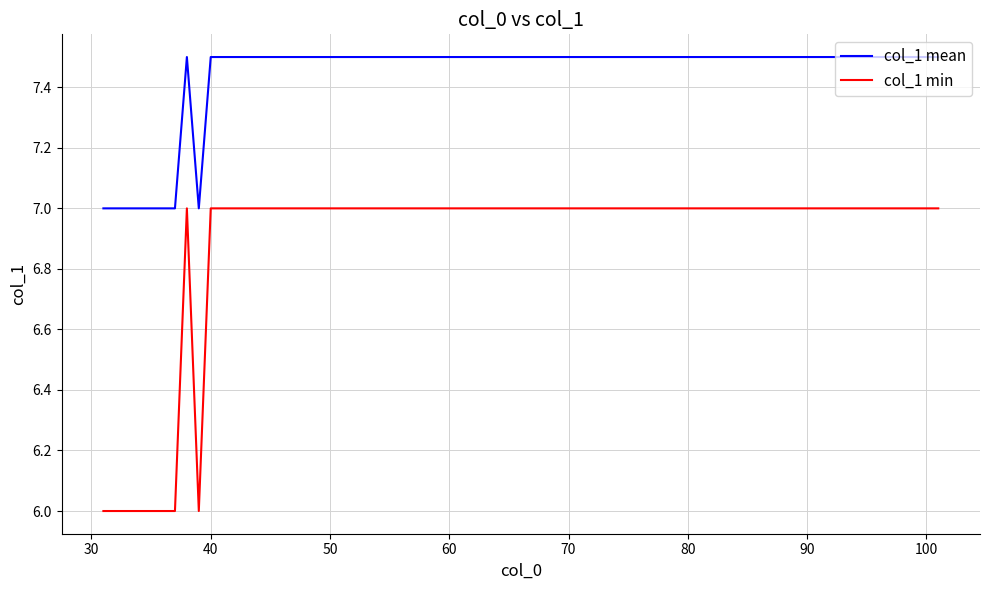

Rank the series by their maximum value, from lowest to highest.

col_1 min, col_1 mean